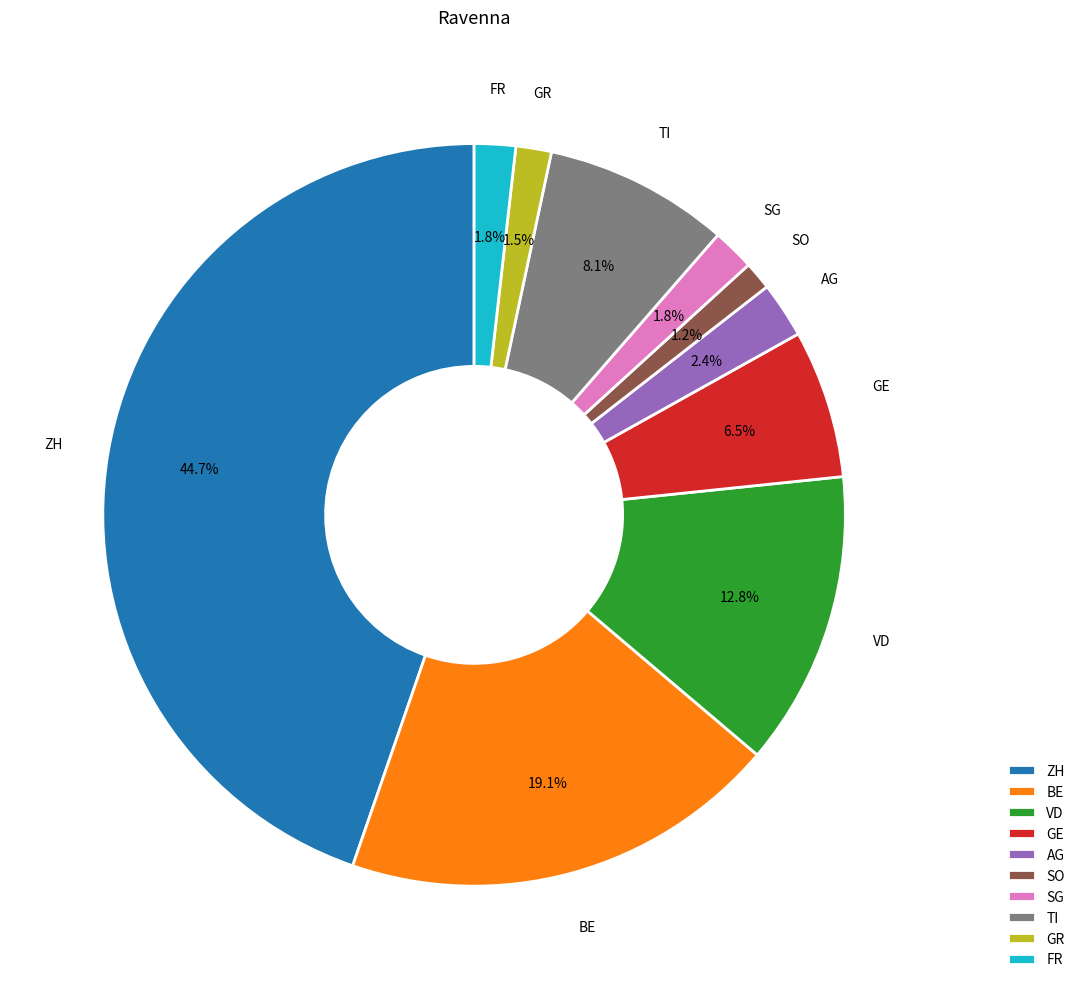

To the nearest percent, what is the difference between the ZH and AG slice percentages?

42%